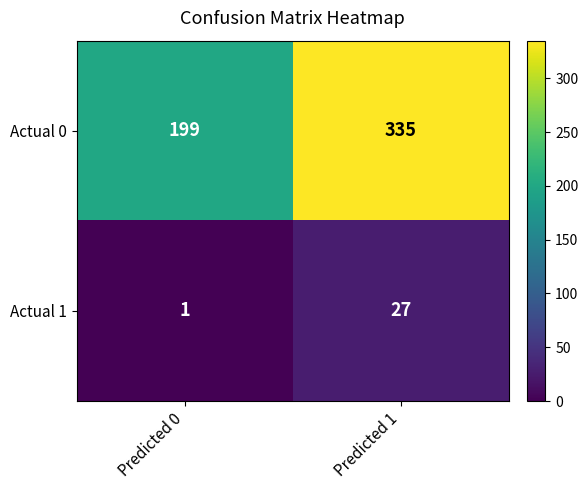

The Actual 1 series shows 13 at Predicted 1. True or false?

False